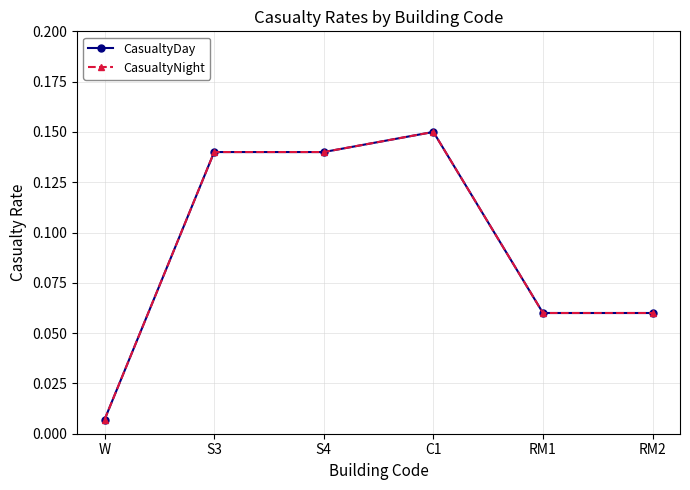

Is this an area chart (filled region under the line)?

No